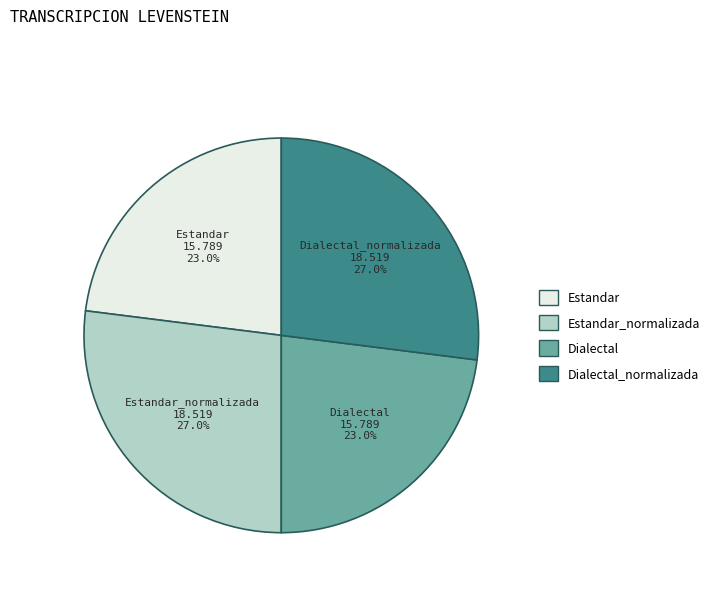

Does any single category account for the majority?

No